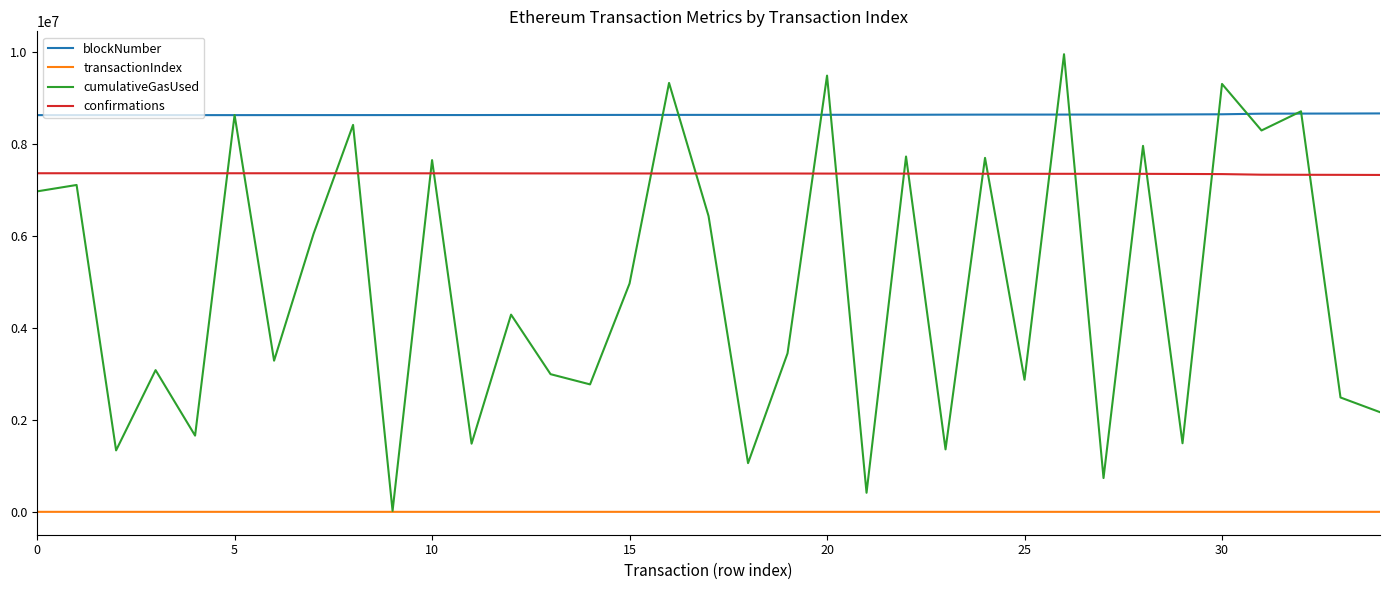

True or false: transactionIndex and blockNumber cross at least once.

False